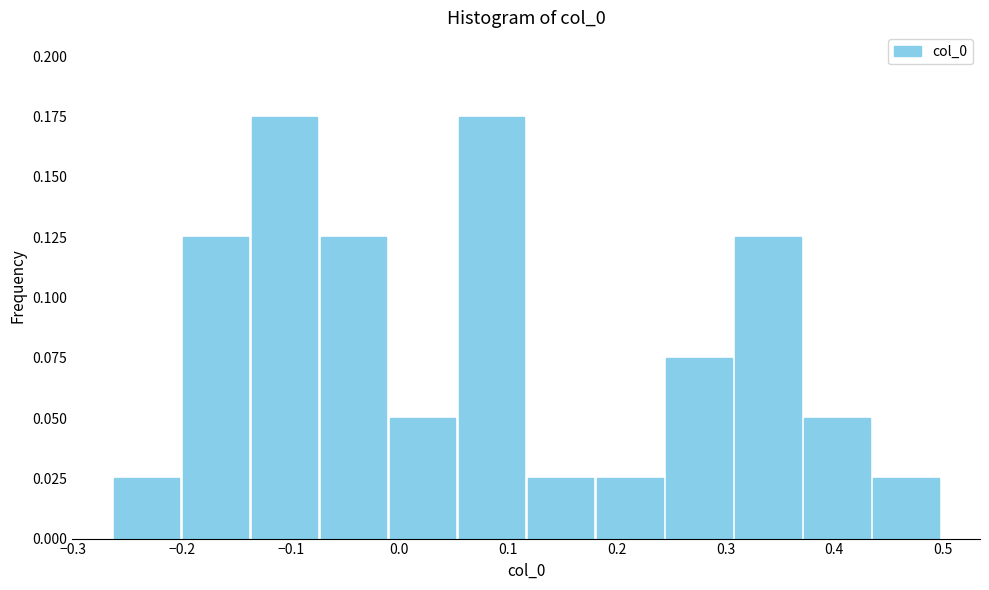

What is the height of the bar covering -0.26 to -0.20 on the x-axis? Neither the bar edges nor the heights are printed on the chart, so give them approximately, as read against the axes.

0.025